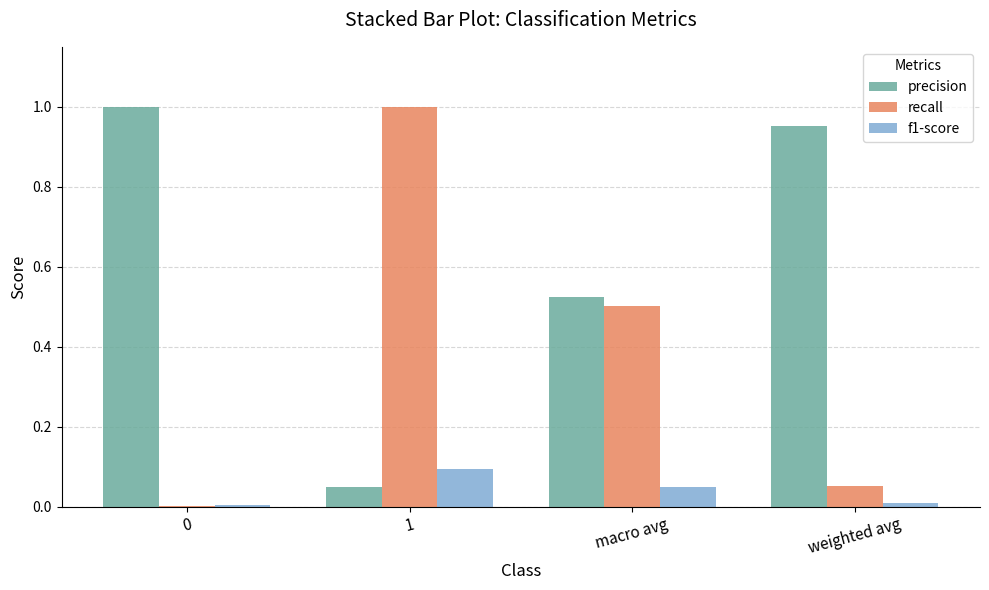

How many groups of bars are there?

4